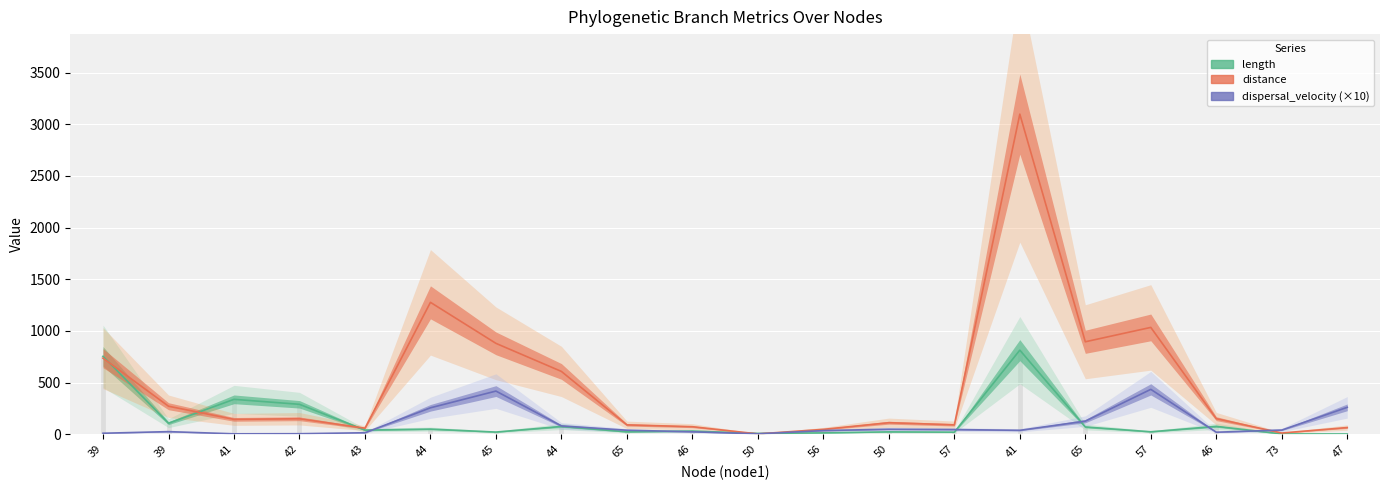

Between 41 and 65, which is larger?

41